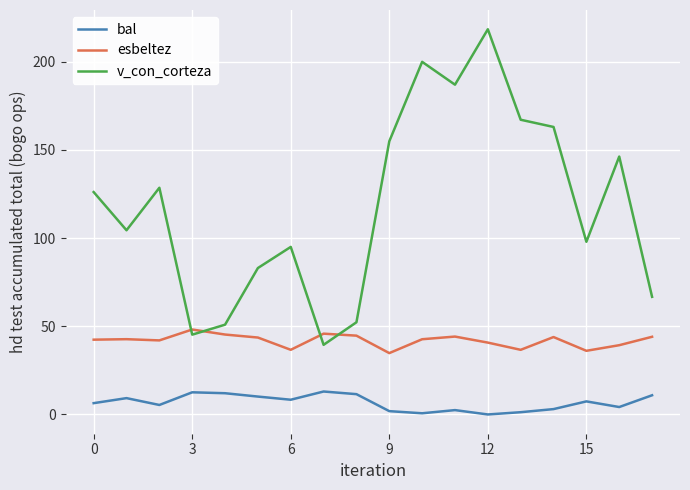

What are all the series names shown in the legend?

bal, esbeltez, v_con_corteza